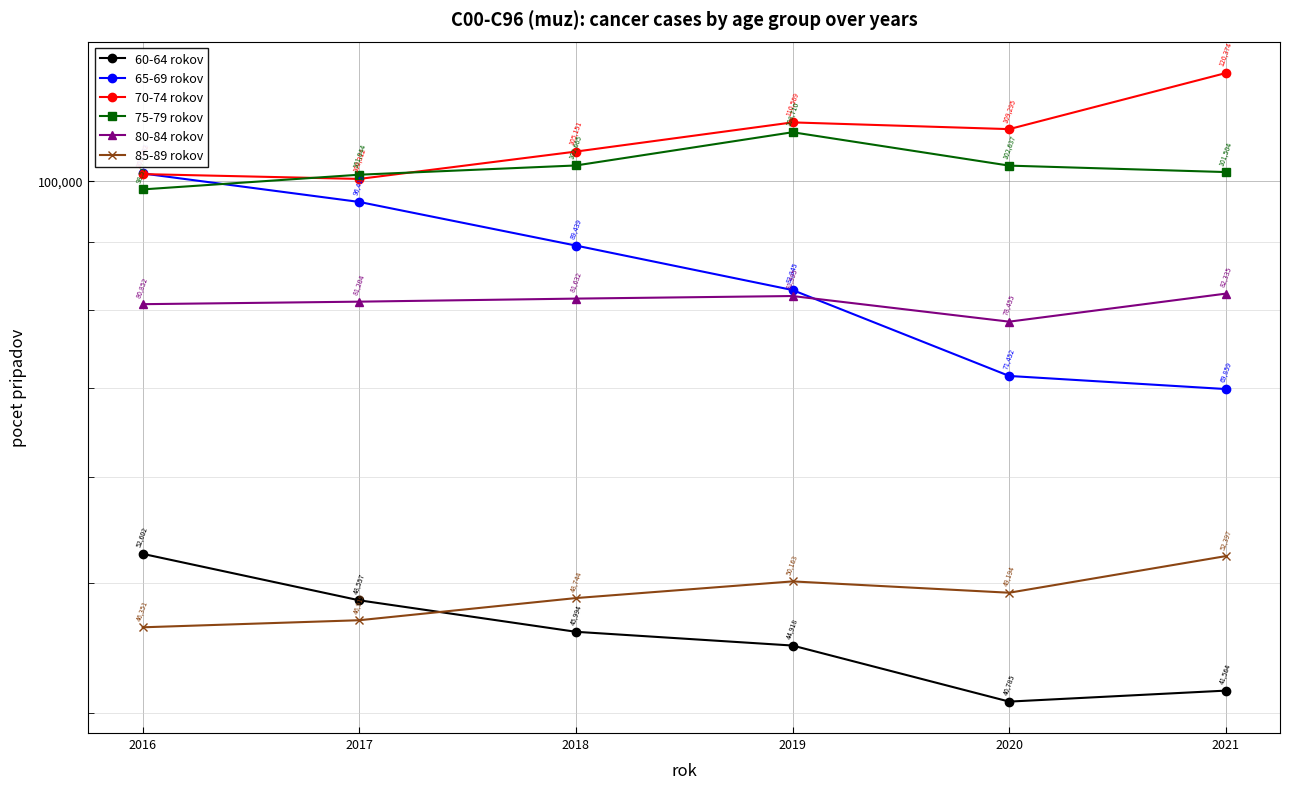

How many interior local valleys does the 60-64 rokov series have?

1